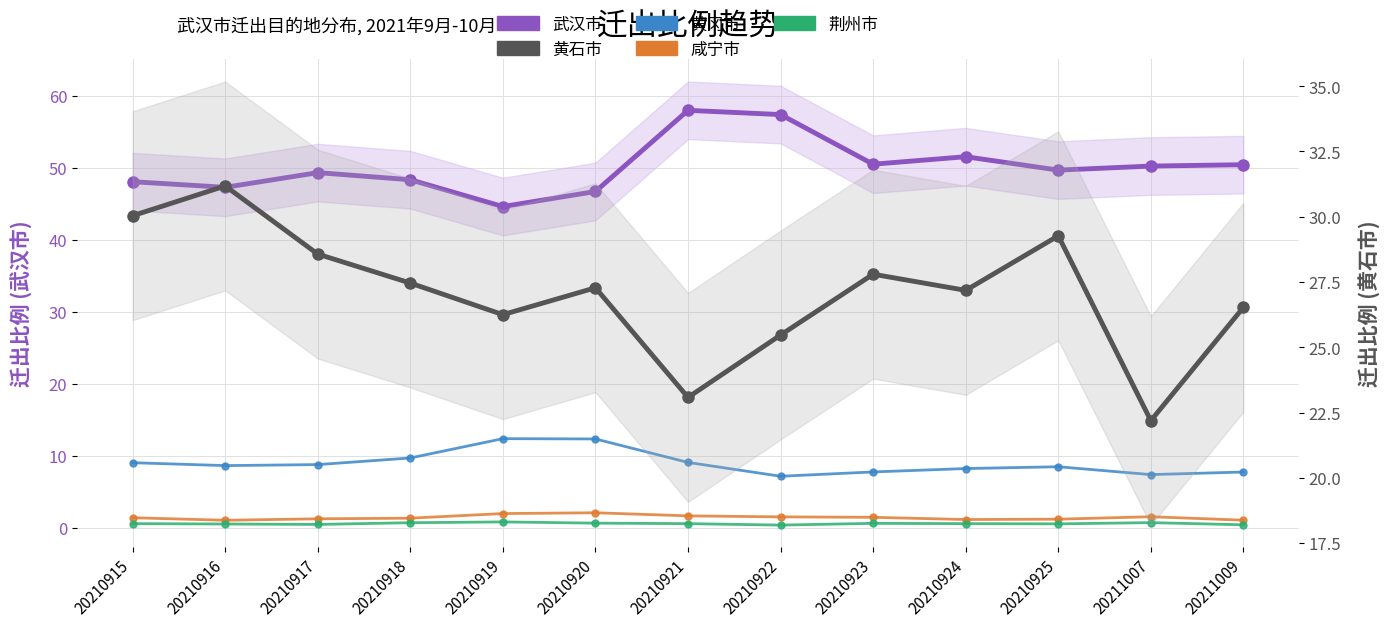

At which category does 咸宁市 reach its first local peak?

20210920